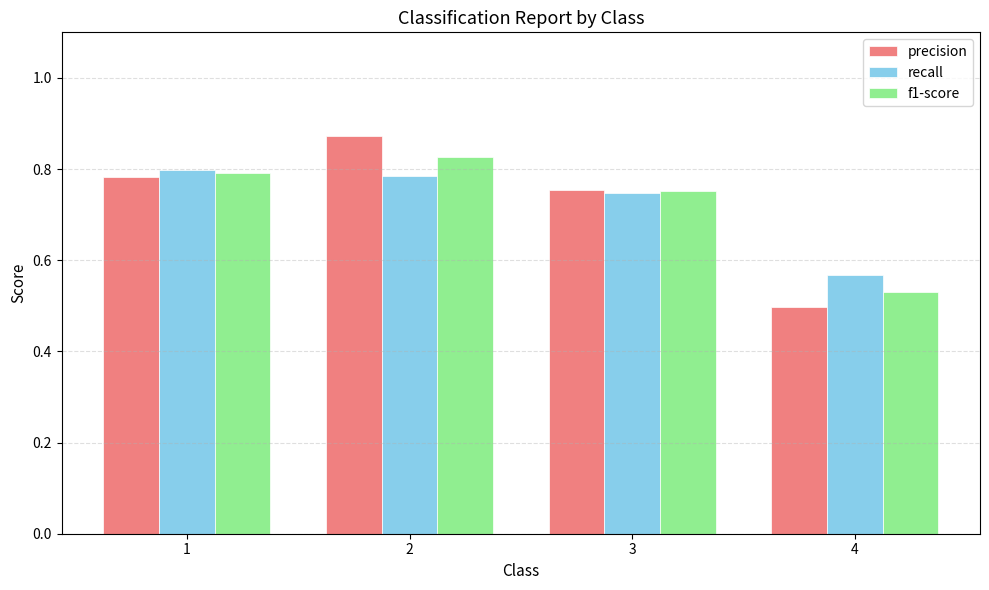

Which label corresponds to the smallest value in the chart?

4